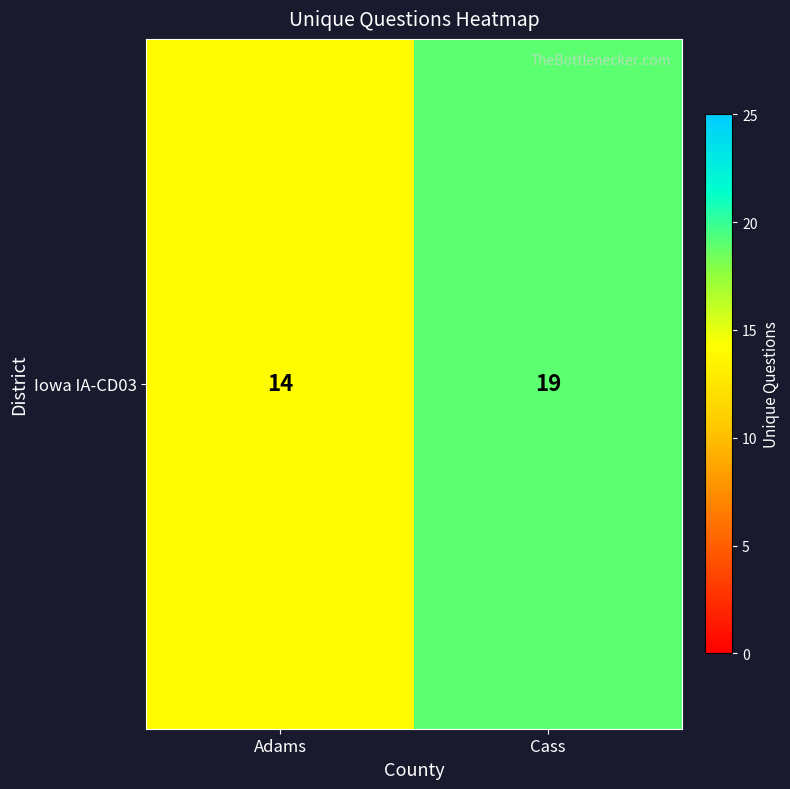

What is the sum of the values at Adams and Cass?

33